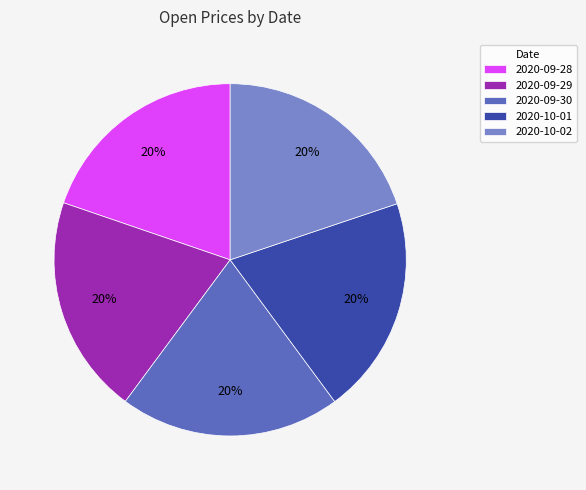

What percentage is the 2020-10-01 slice, to the nearest percent?

20%